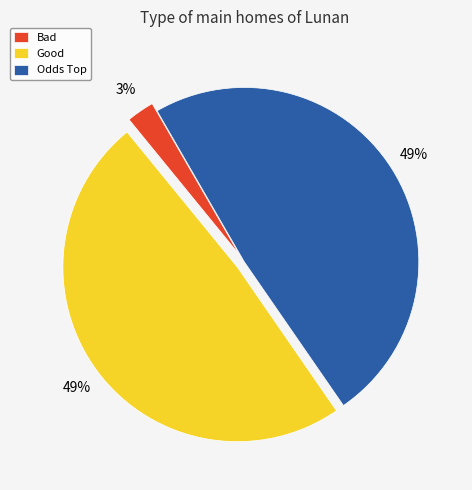

Is there a majority slice in this chart?

No